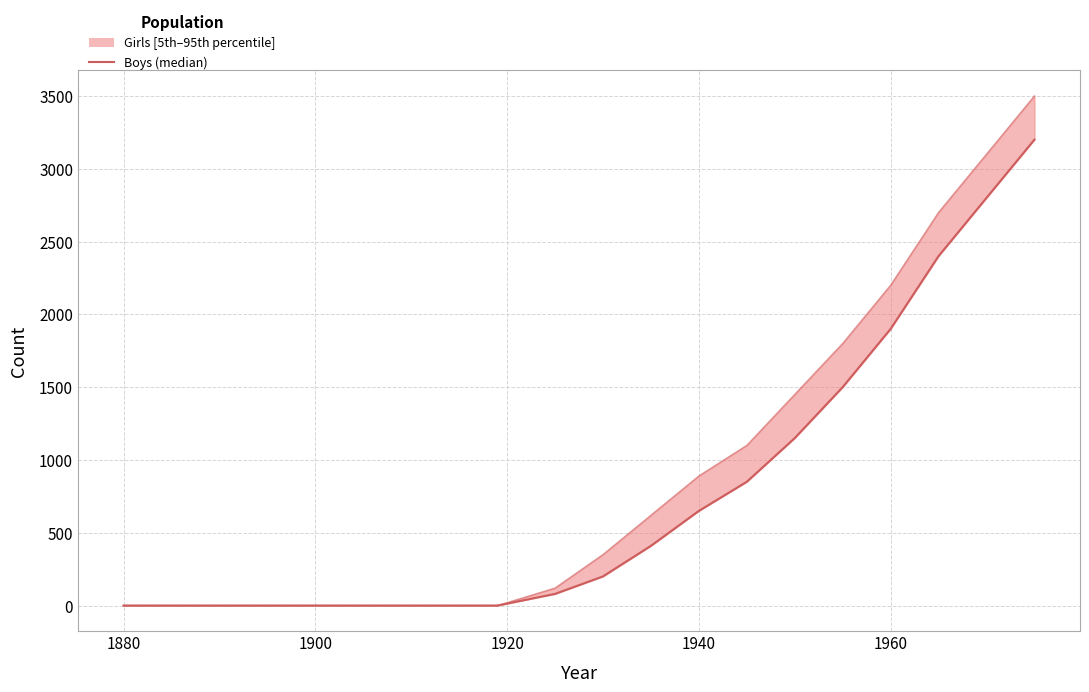

Reading right to left, what are all the values shown in this chart?

3200	2800	2400	1900	1500	1150	850	650	410	200	80	0	0	0	0	0	0	0	0	0